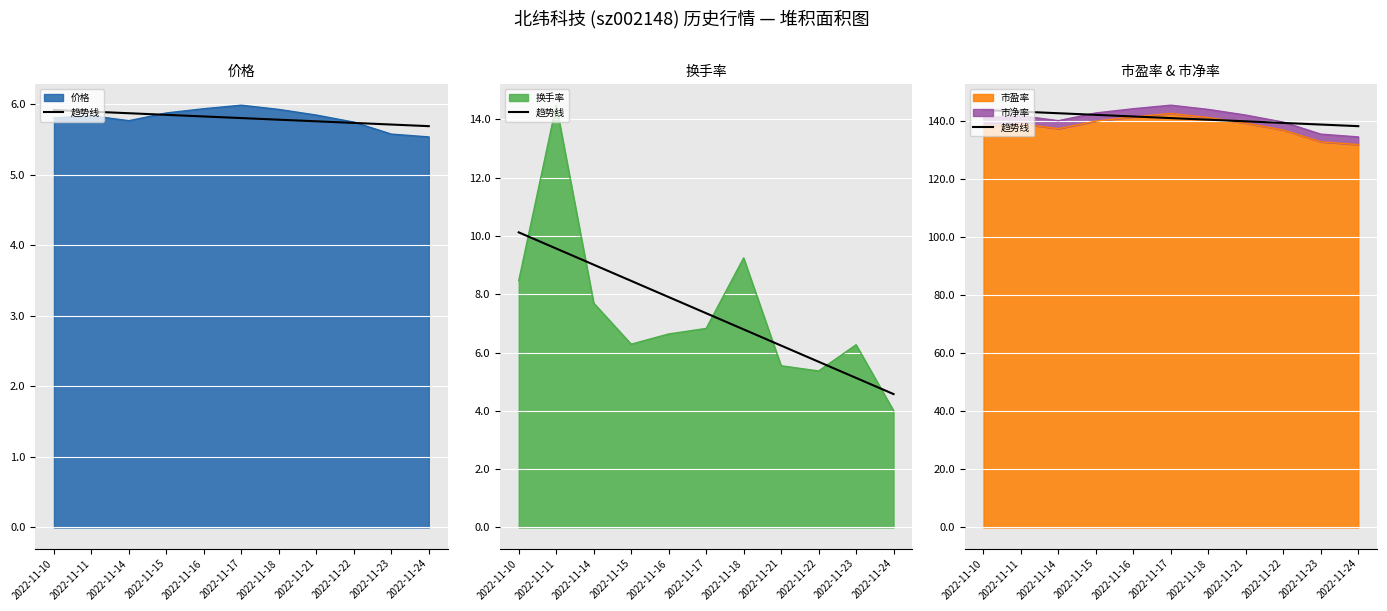

Approximately how many times larger is the value at 2022-11-23 compared to 2022-11-21?

1.0